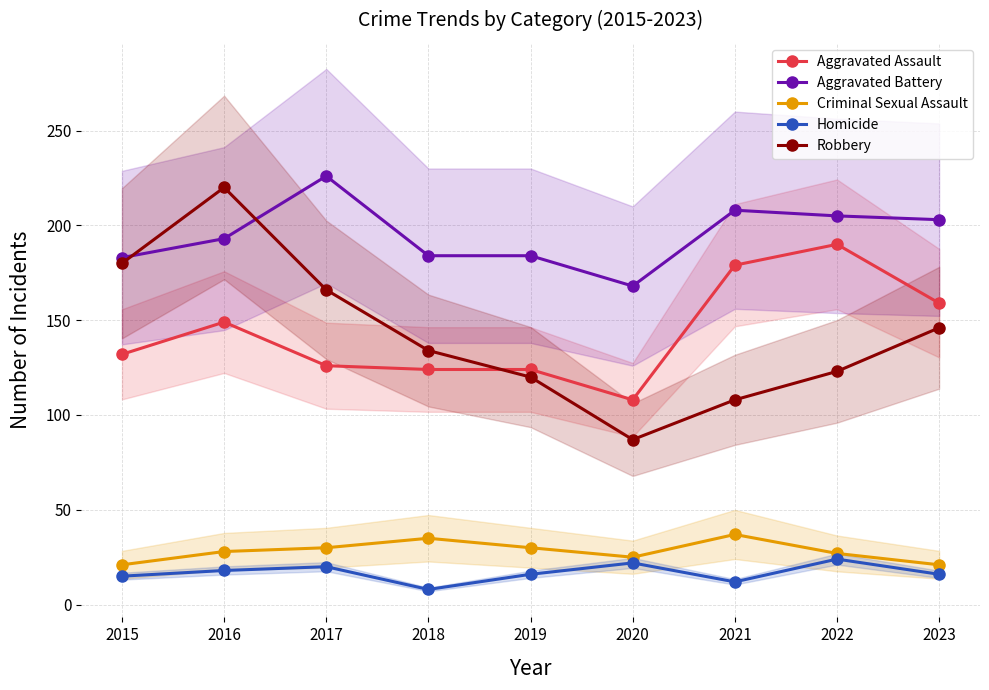

True or false: Aggravated Assault has more than 0 interior local peaks.

True